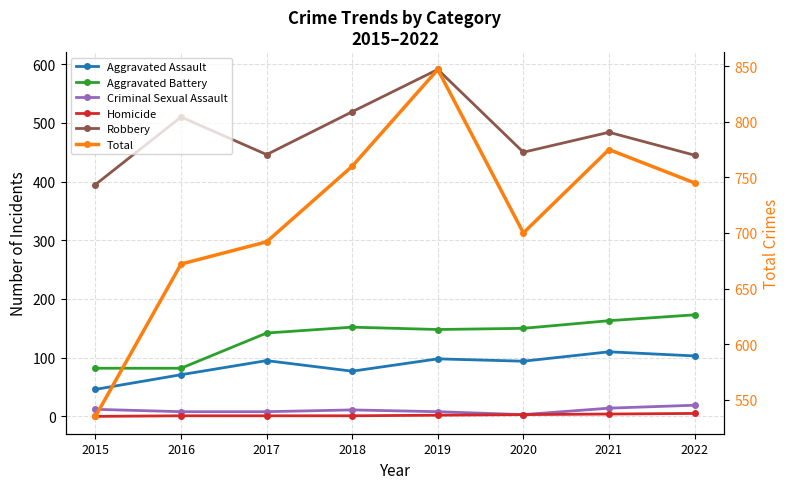

The Total series shows 535 at 2015. True or false?

True